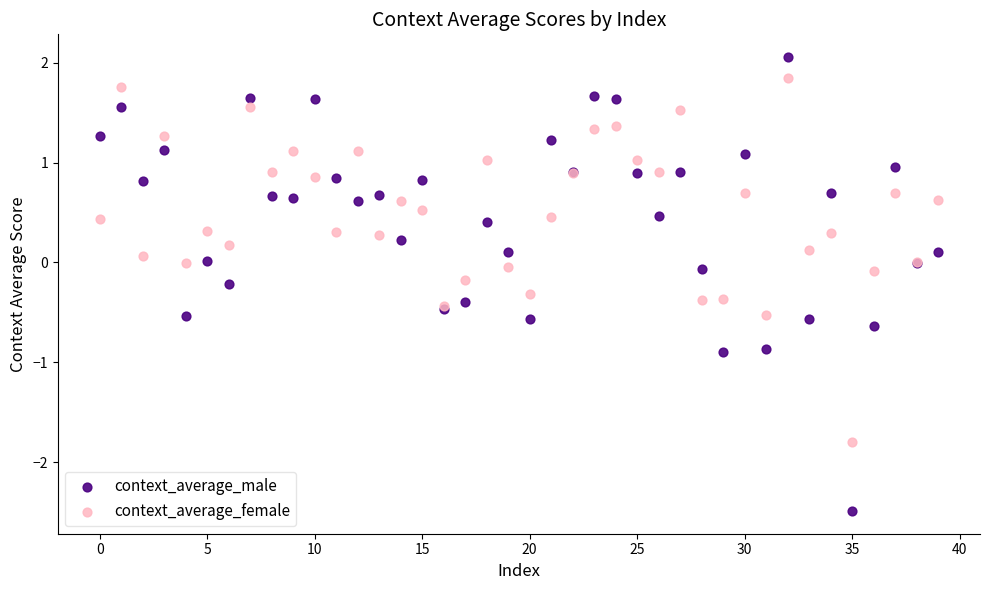

Which series contains the highest Y value?

context_average_male